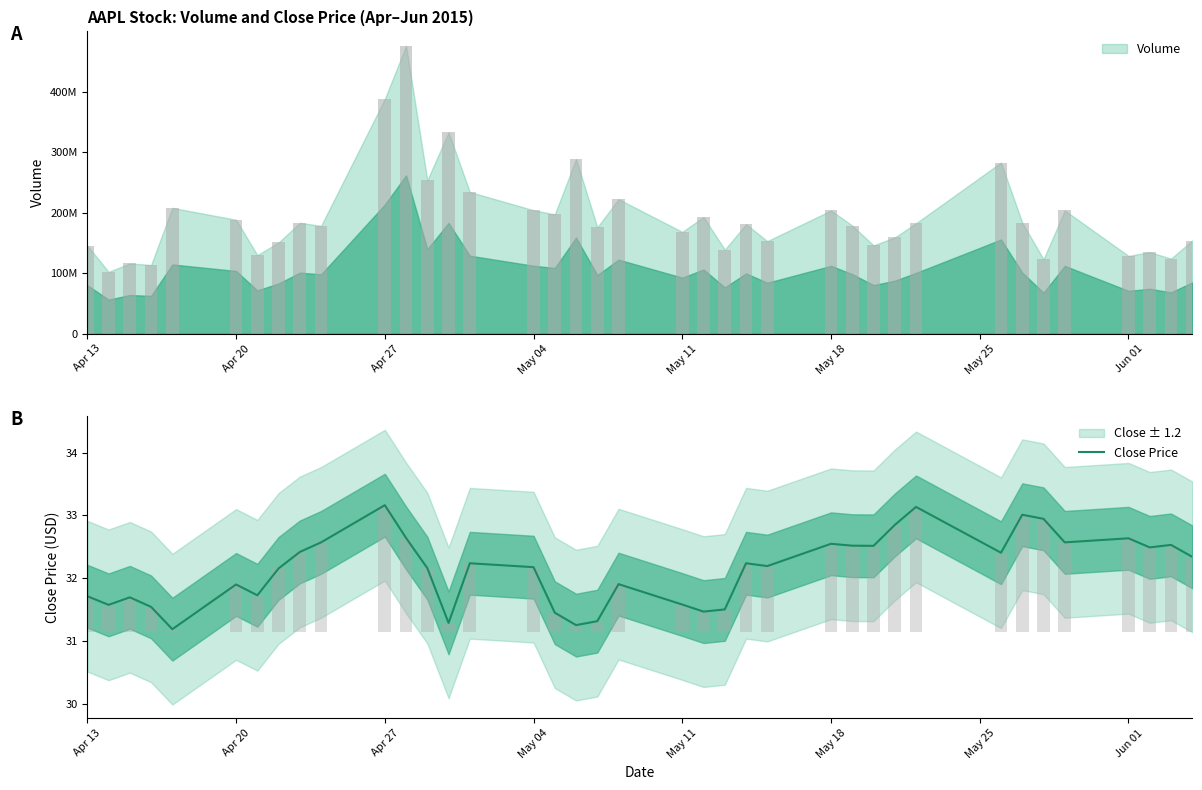

Reading left to right, transcribe all the data shown in this chart.

31.7	31.6	31.7	31.5	31.2	31.9	31.7	32.2	32.4	32.6	33.2	32.6	32.2	31.3	32.2	32.2	31.4	31.3	31.3	31.9	31.6	31.5	31.5	32.2	32.2	32.5	32.5	32.5	32.8	33.1	32.4	33.0	32.9	32.6	32.6	32.5	32.5	32.3